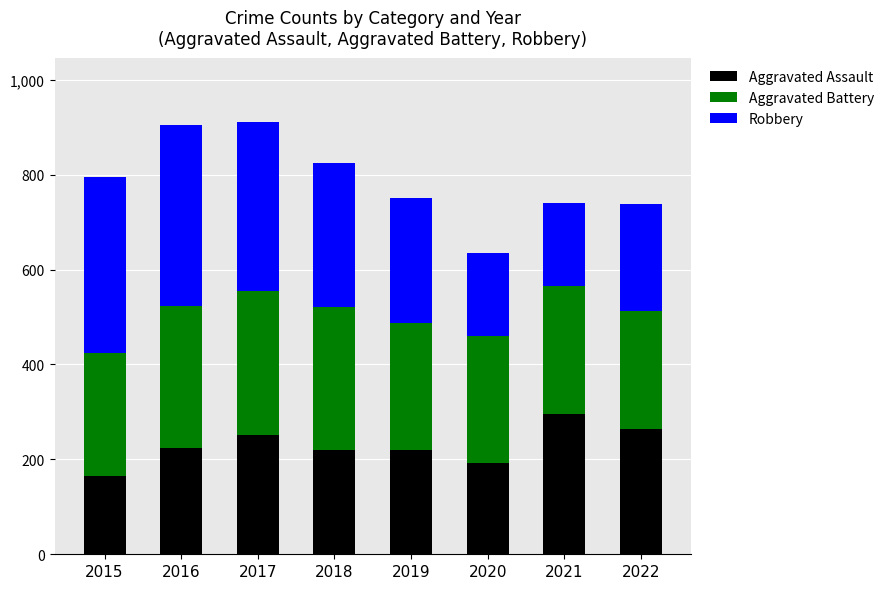

What is the difference between the maximum and minimum values in the Aggravated Assault series?

131